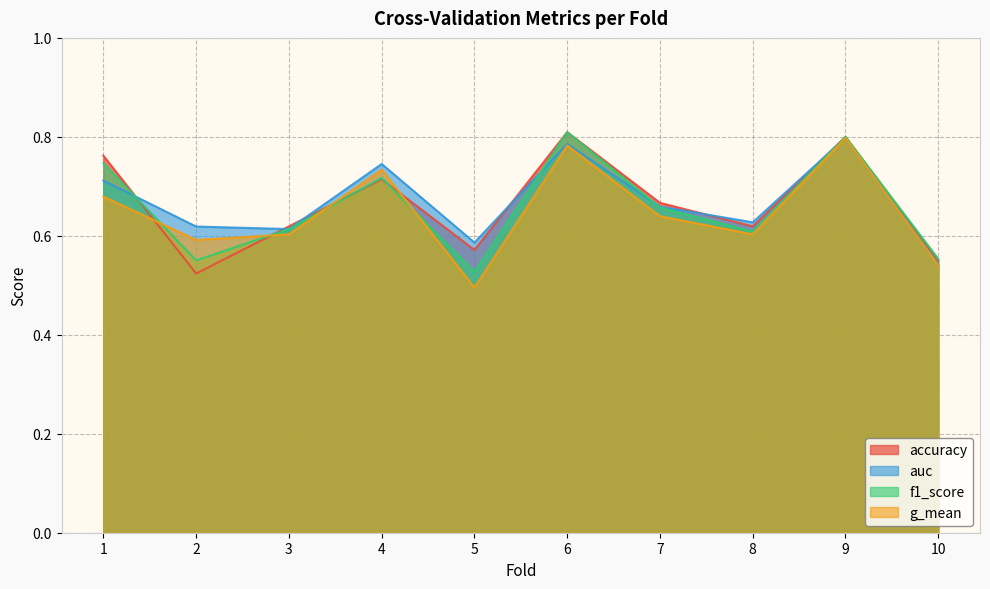

Reading left to right, list all the values displayed in this chart.

accuracy: 1=0.8	2=0.5	3=0.6	4=0.7	5=0.6	6=0.8	7=0.7	8=0.6	9=0.8	10=0.6
auc: 1=0.7	2=0.6	3=0.6	4=0.7	5=0.6	6=0.8	7=0.7	8=0.6	9=0.8	10=0.5
f1_score: 1=0.7	2=0.6	3=0.6	4=0.7	5=0.5	6=0.8	7=0.7	8=0.6	9=0.8	10=0.6
g_mean: 1=0.7	2=0.6	3=0.6	4=0.7	5=0.5	6=0.8	7=0.6	8=0.6	9=0.8	10=0.5